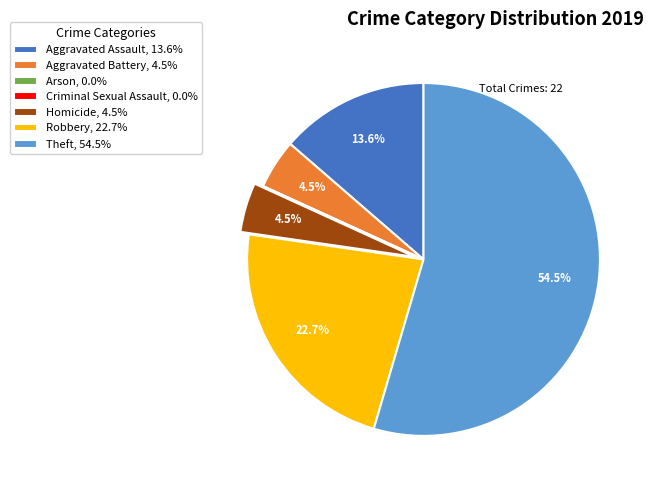

Does any single category account for the majority?

Yes